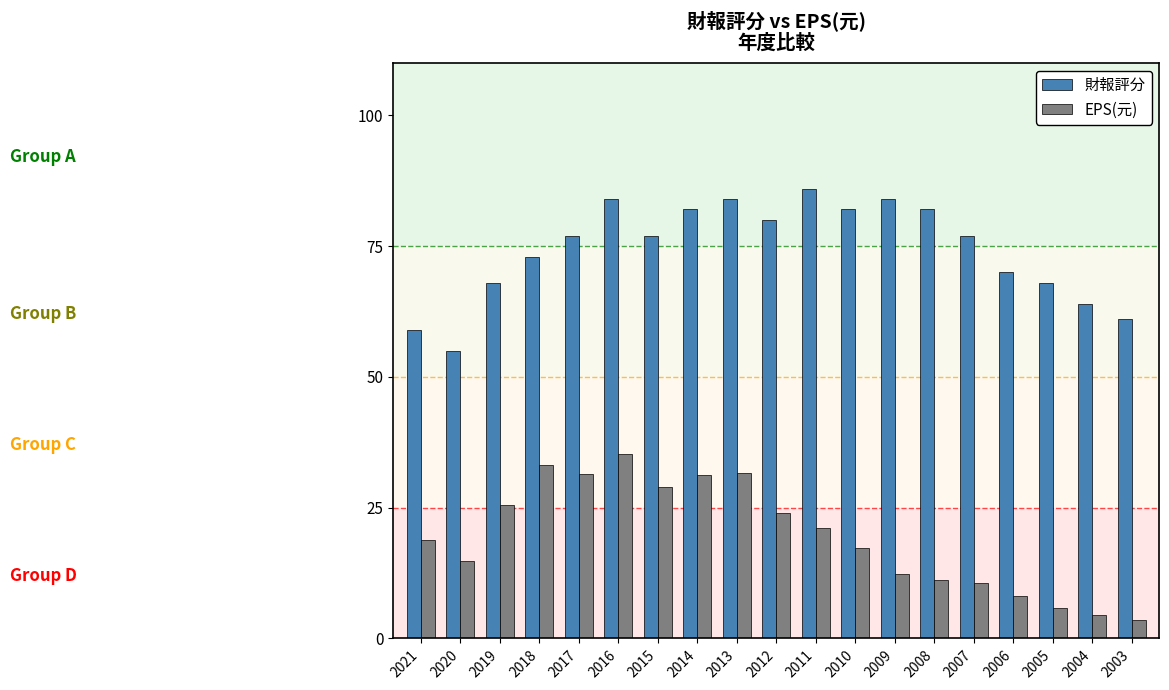

What is the difference between the highest and lowest values at 2005?

62.2